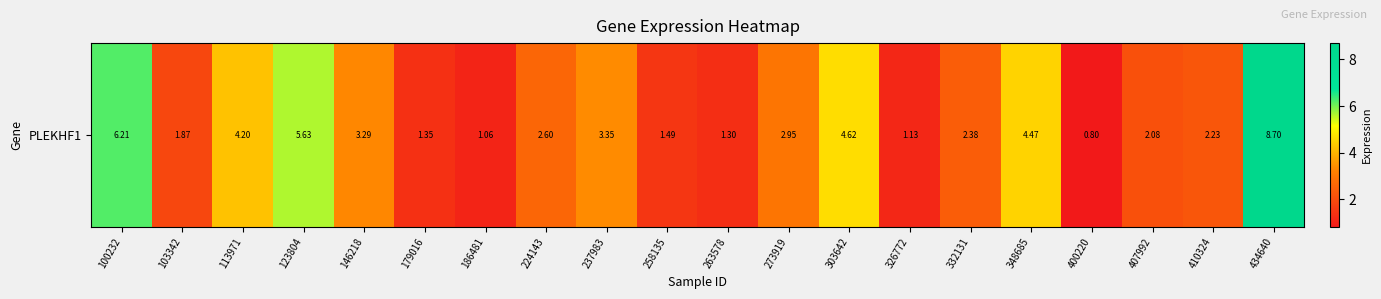

Reading left to right, list all the values displayed in this chart.

100232=6.2	103342=1.9	113971=4.2	123804=5.6	146218=3.3	179016=1.4	186481=1.1	224143=2.6	237983=3.4	258135=1.5	263578=1.3	273919=3.0	303642=4.6	326772=1.1	332131=2.4	348685=4.5	400220=0.8	407992=2.1	410324=2.2	434640=8.7